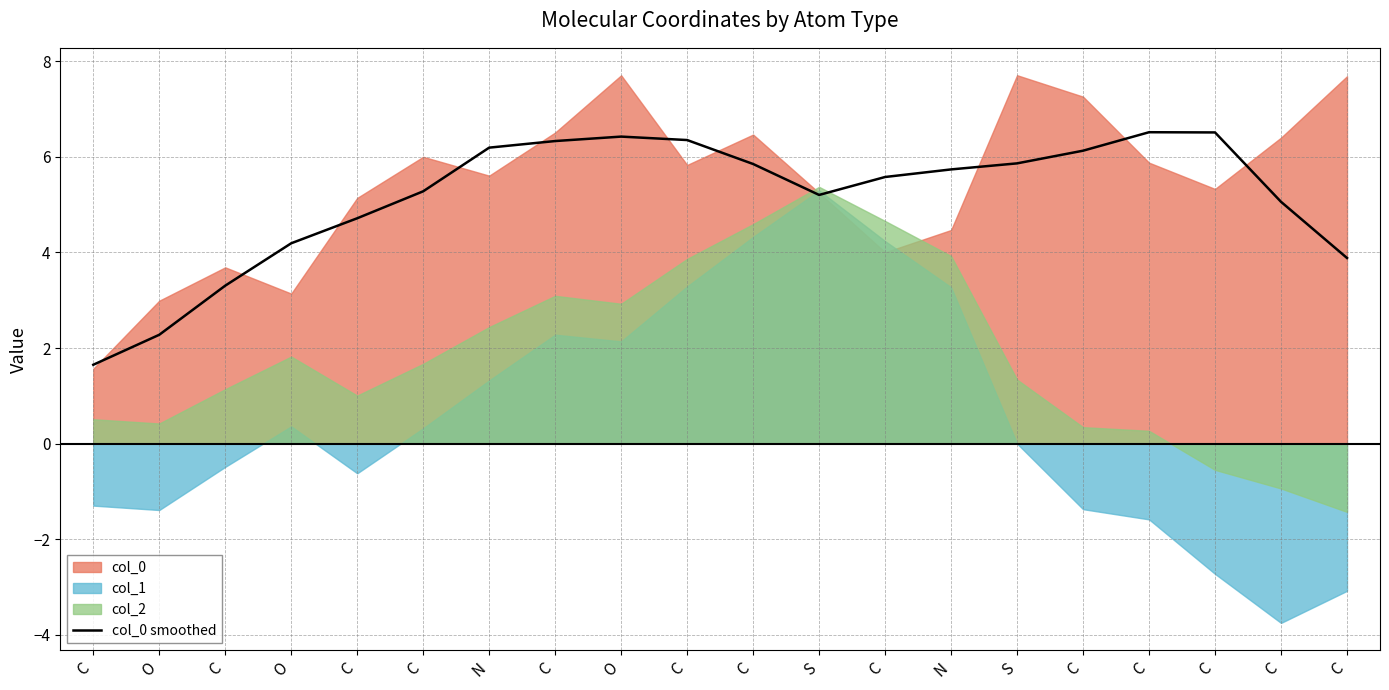

How many categories are shown in the chart?

20